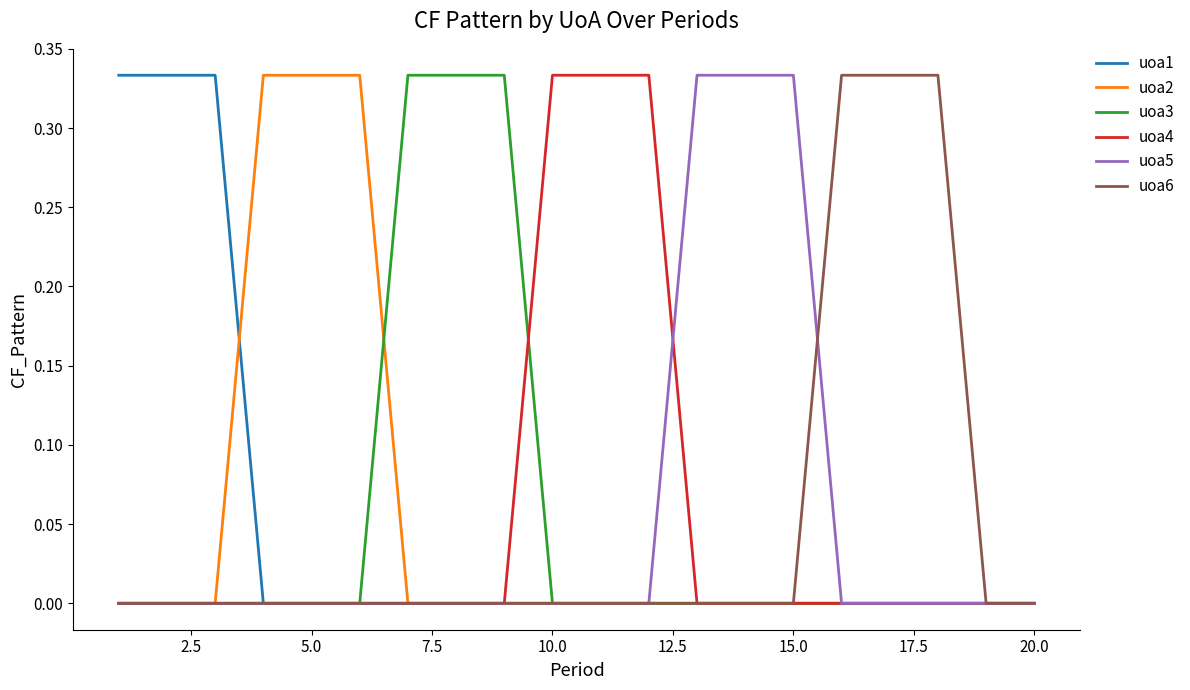

Reading left to right, transcribe all the data shown in this chart.

uoa1: 0.3	0.3	0.3	0.0	0.0	0.0	0.0	0.0	0.0	0.0	0.0	0.0	0.0	0.0	0.0	0.0	0.0	0.0	0.0	0.0
uoa2: 0.0	0.0	0.0	0.3	0.3	0.3	0.0	0.0	0.0	0.0	0.0	0.0	0.0	0.0	0.0	0.0	0.0	0.0	0.0	0.0
uoa3: 0.0	0.0	0.0	0.0	0.0	0.0	0.3	0.3	0.3	0.0	0.0	0.0	0.0	0.0	0.0	0.0	0.0	0.0	0.0	0.0
uoa4: 0.0	0.0	0.0	0.0	0.0	0.0	0.0	0.0	0.0	0.3	0.3	0.3	0.0	0.0	0.0	0.0	0.0	0.0	0.0	0.0
uoa5: 0.0	0.0	0.0	0.0	0.0	0.0	0.0	0.0	0.0	0.0	0.0	0.0	0.3	0.3	0.3	0.0	0.0	0.0	0.0	0.0
uoa6: 0.0	0.0	0.0	0.0	0.0	0.0	0.0	0.0	0.0	0.0	0.0	0.0	0.0	0.0	0.0	0.3	0.3	0.3	0.0	0.0